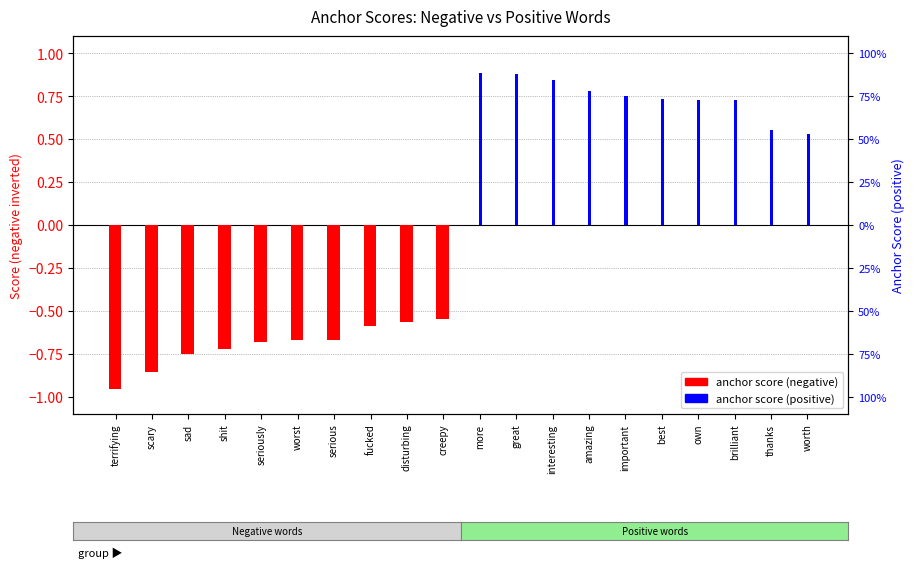

The anchor score (positive) series shows 0.7 at own. True or false?

True